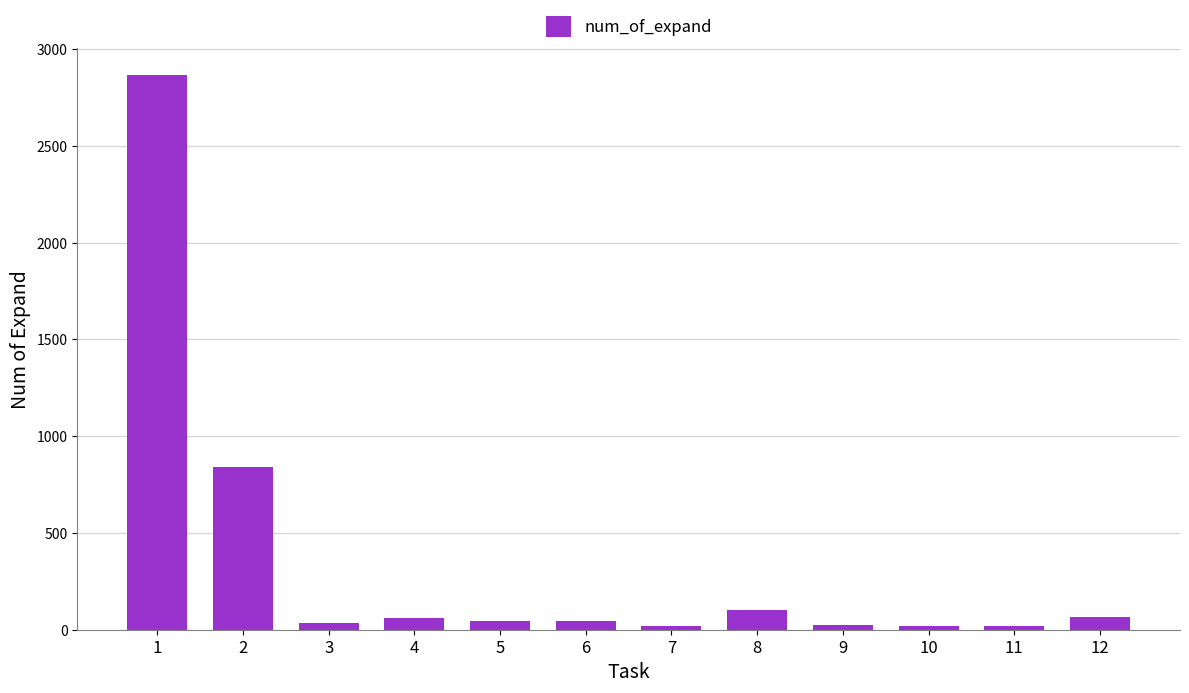

Which label corresponds to the largest value in the chart?

1